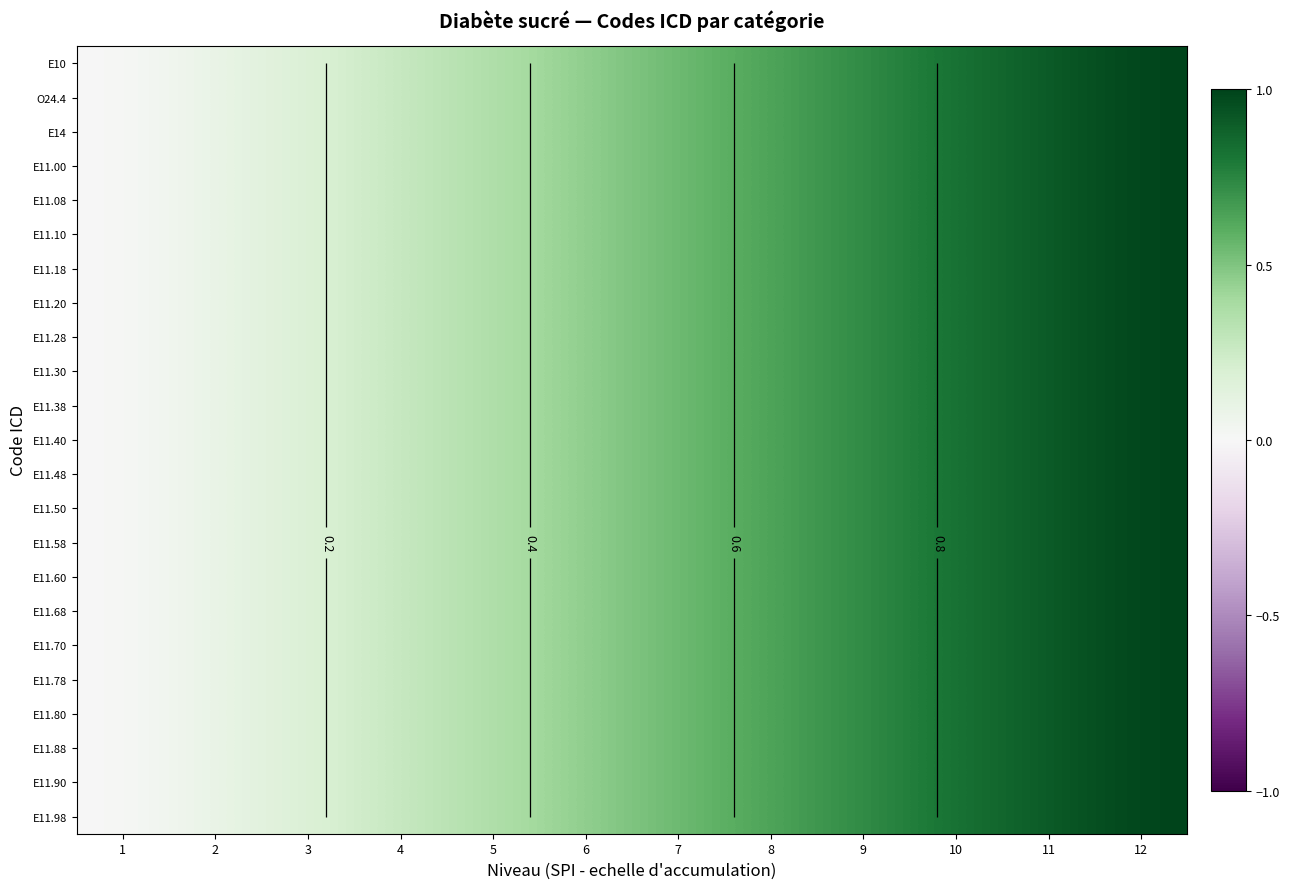

At which category is the sum across all series the highest?

12